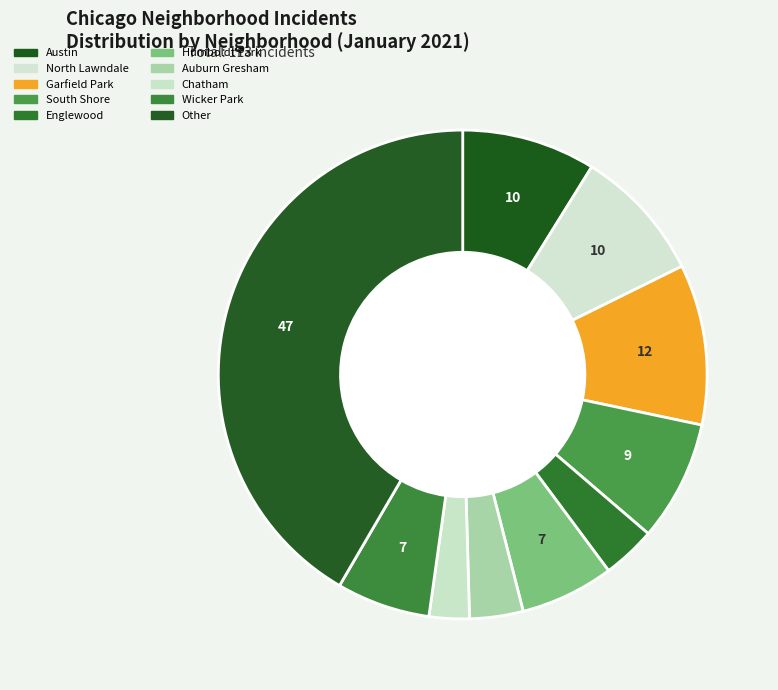

Count the number of slices in the pie.

10